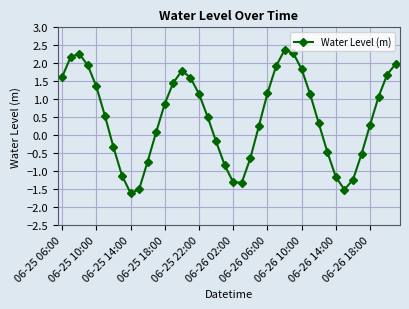

What is the value of the 17th point from the left?

1.1